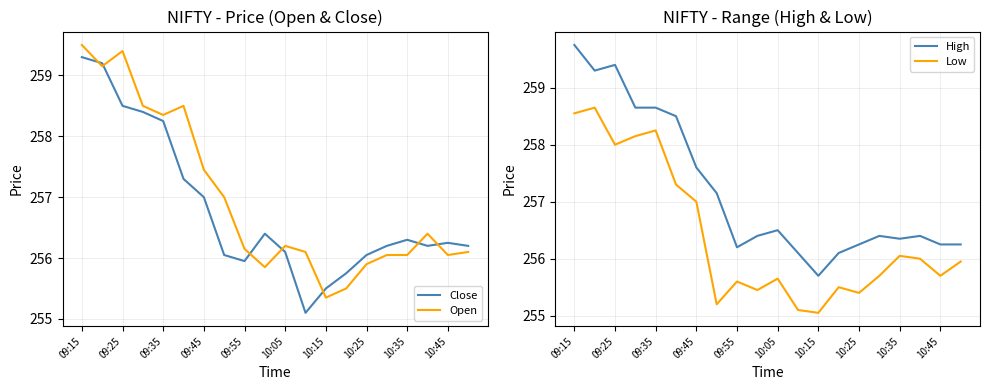

Reading left to right, list all the values displayed in this chart.

Close: 259.3	259.2	258.5	258.4	258.2	257.3	257.0	256.1	255.9	256.4	256.1	255.1	255.5	255.8	256.1	256.2	256.3	256.2	256.2	256.2
Open: 259.5	259.1	259.4	258.5	258.4	258.5	257.4	257.0	256.1	255.8	256.2	256.1	255.3	255.5	255.9	256.1	256.1	256.4	256.1	256.1
High: 259.8	259.3	259.4	258.6	258.6	258.5	257.6	257.1	256.2	256.4	256.5	256.1	255.7	256.1	256.2	256.4	256.4	256.4	256.2	256.2
Low: 258.6	258.6	258.0	258.1	258.2	257.3	257.0	255.2	255.6	255.4	255.7	255.1	255.1	255.5	255.4	255.7	256.1	256.0	255.7	255.9